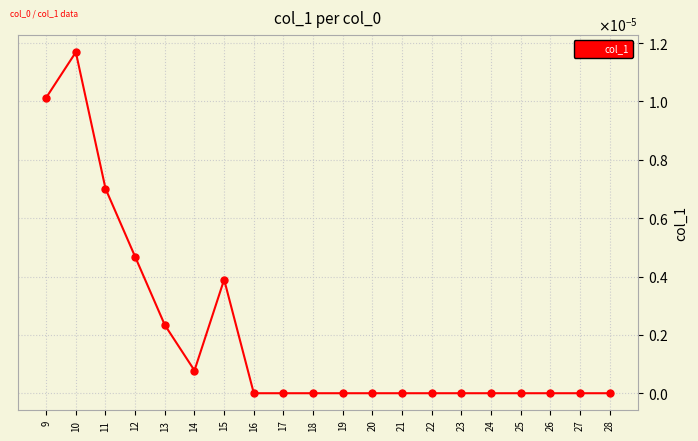

True or false: the data shows 0.0 at 10.

False